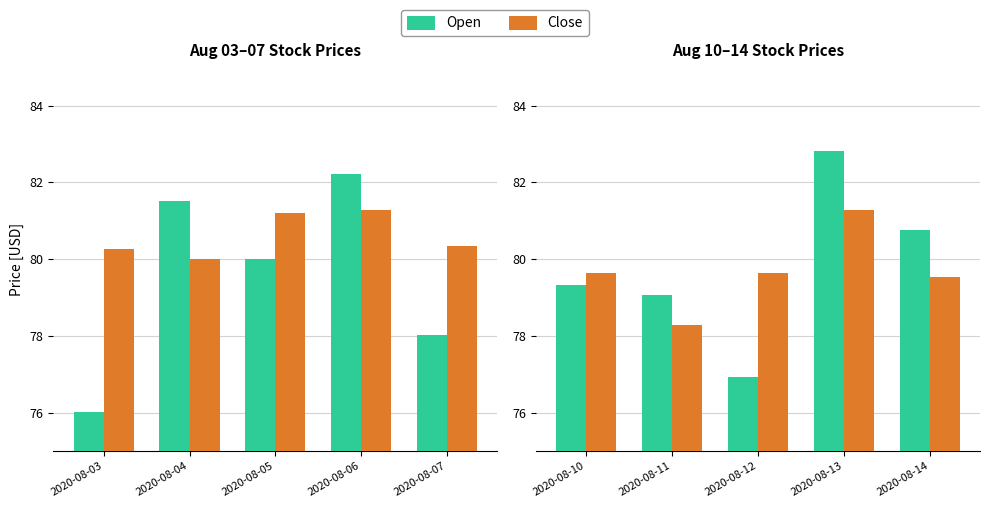

Where does the Close series first go above 79?

2020-08-10